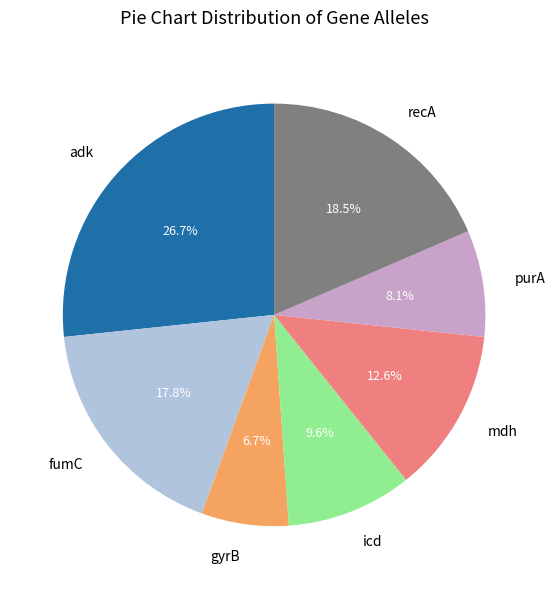

How many segments does this pie chart have?

7